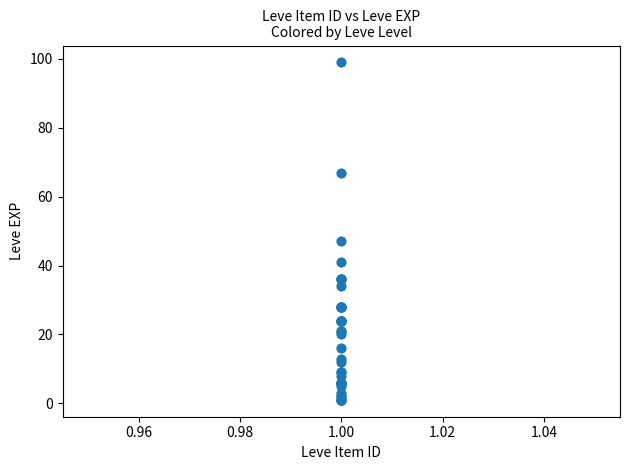

What Y value in the scatter plot is closest to 50?

47